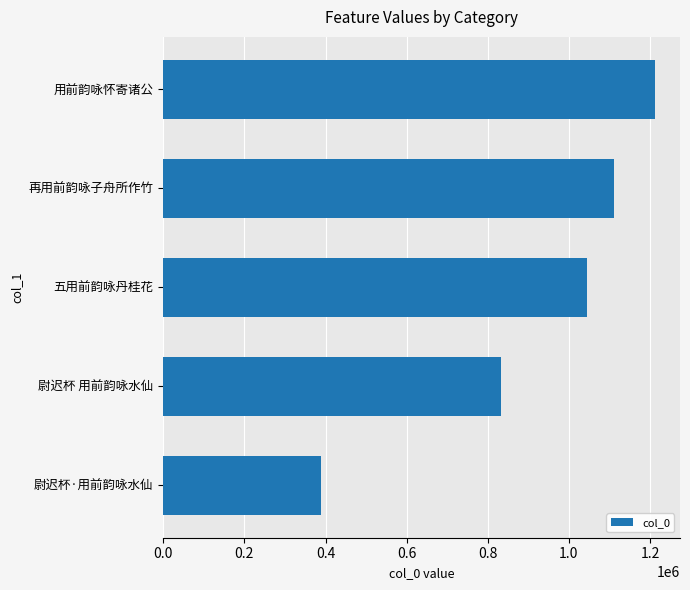

List the labels in order of value, smallest first.

尉迟杯·用前韵咏水仙, 尉迟杯 用前韵咏水仙, 五用前韵咏丹桂花, 再用前韵咏子舟所作竹, 用前韵咏怀寄诸公